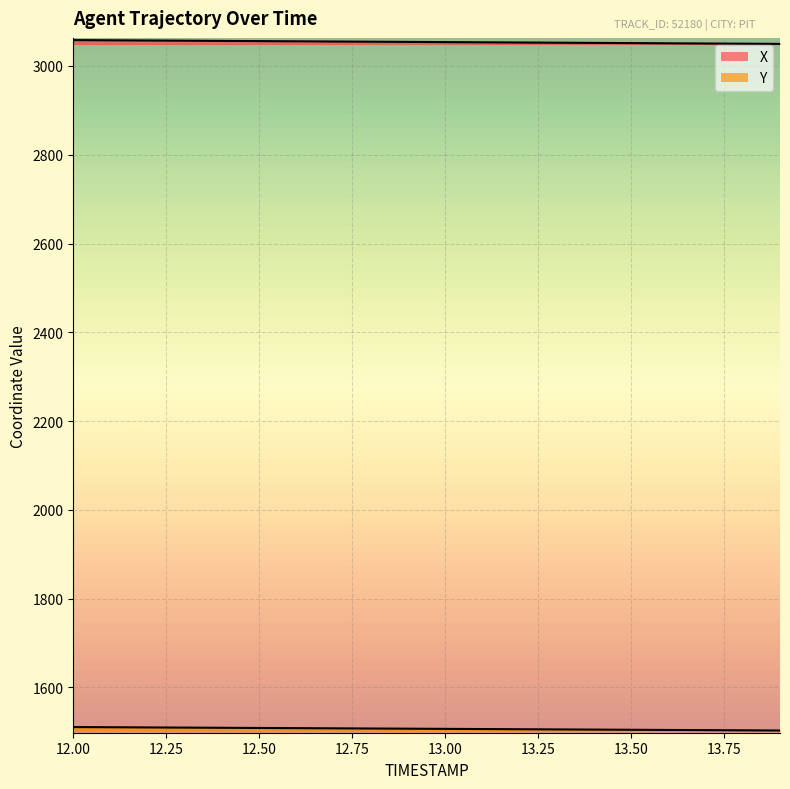

Does the chart display data point markers on the line(s)?

No